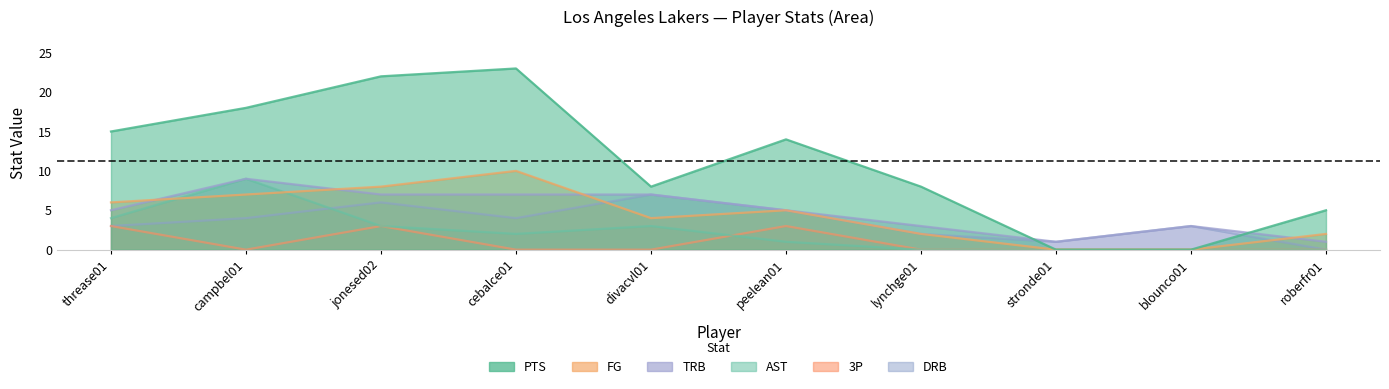

True or false: LAL_FG has a value of 2 at peelean01.

False